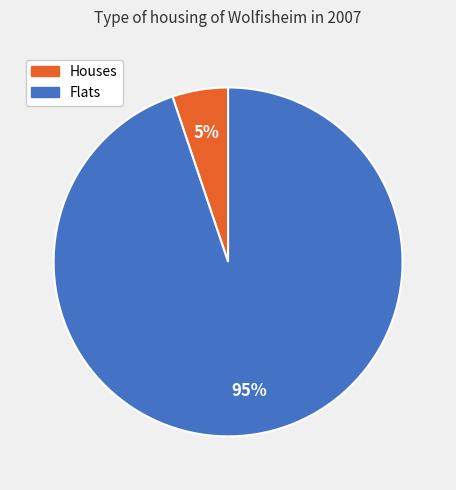

To the nearest percent, what is the average slice percentage?

50%